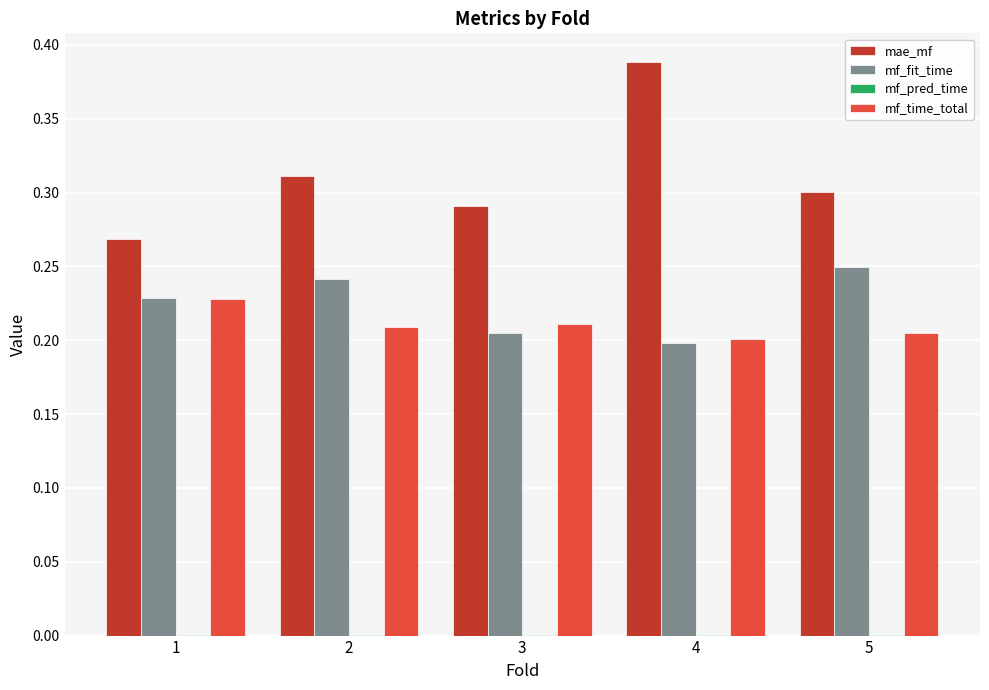

Which series has the largest total across all categories?

mae_mf